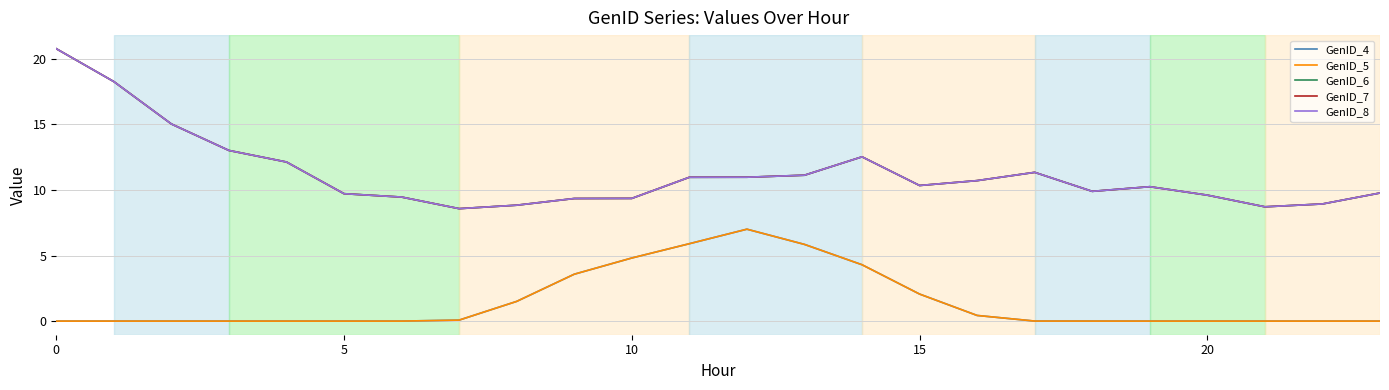

Does the chart display data point markers on the line(s)?

No